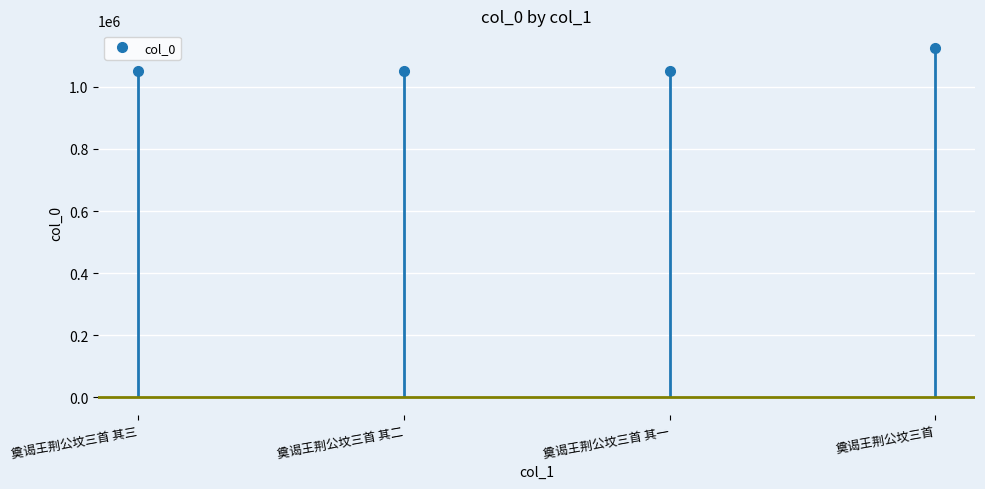

What is the change in value from 奠谒王荆公坟三首 其二 to 奠谒王荆公坟三首?

+74902